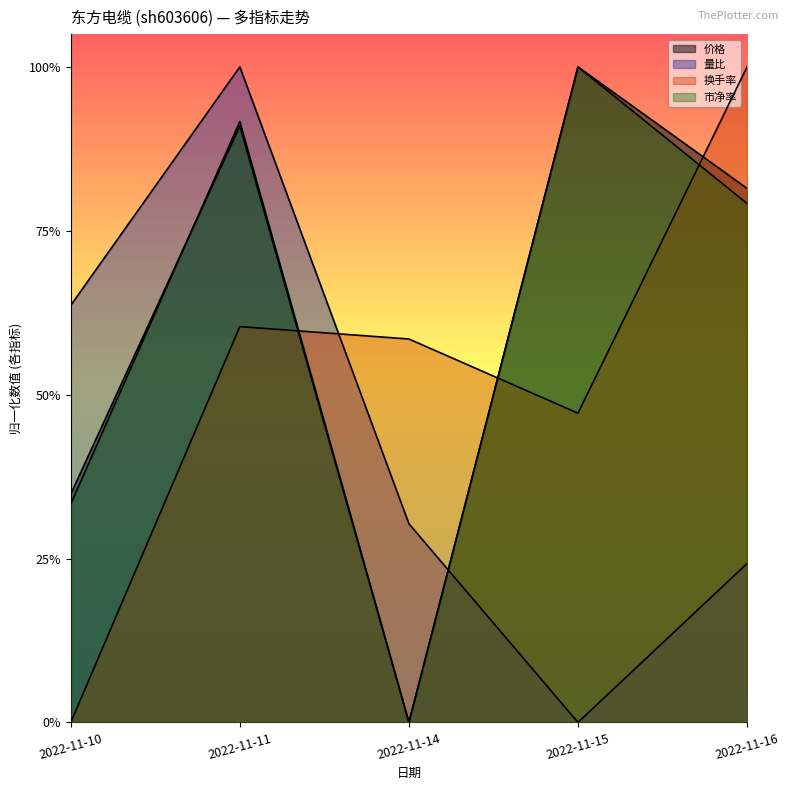

How many data points in 换手率 are above 0?

4